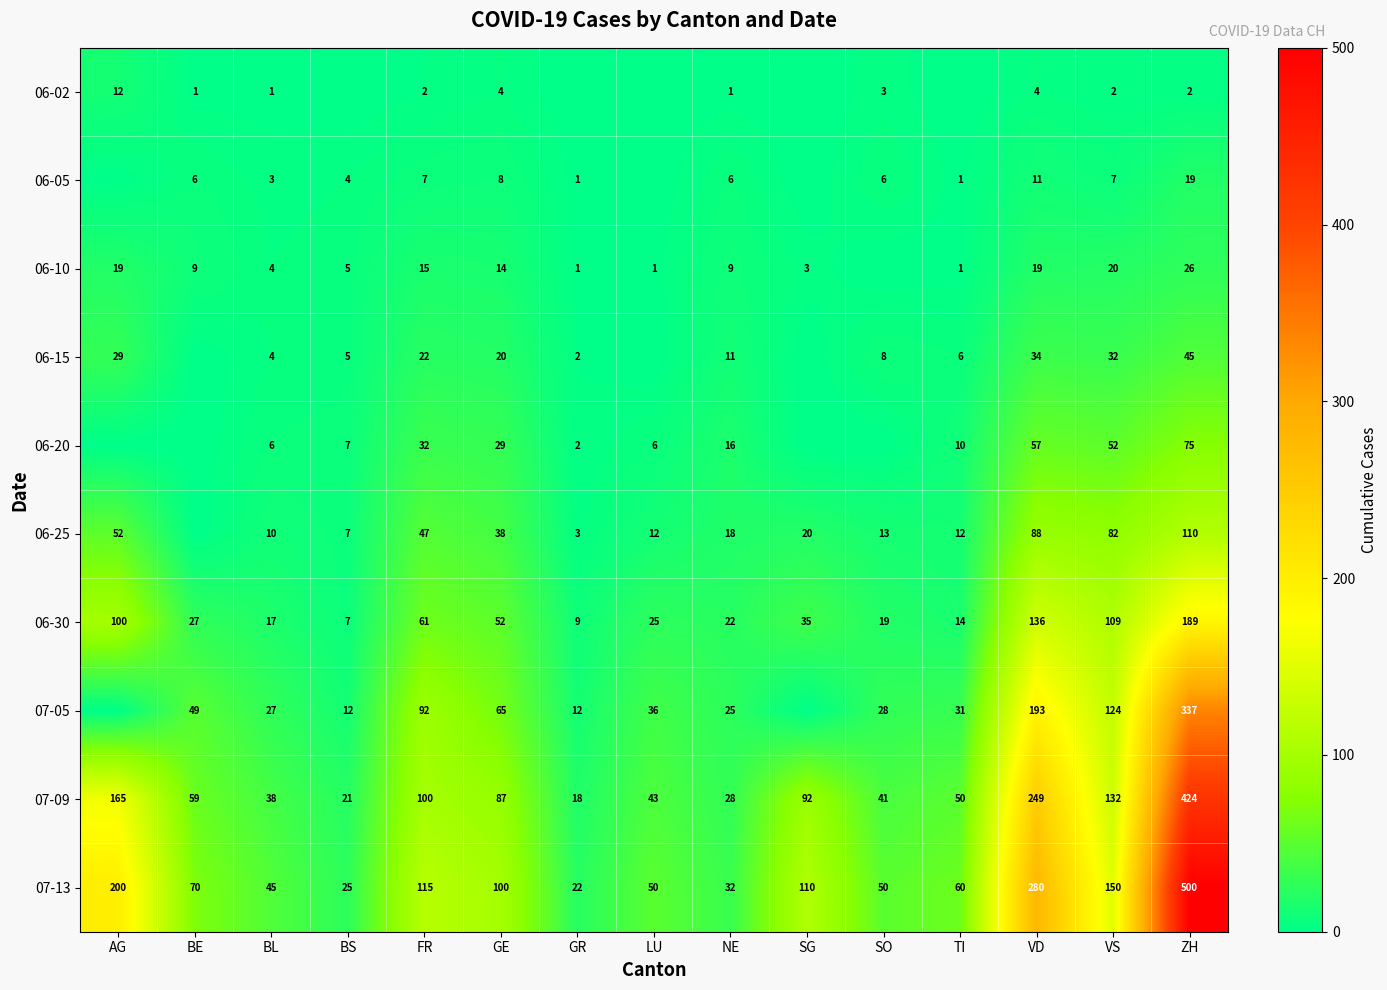

At which label is 06-30 closest to 98?

AG